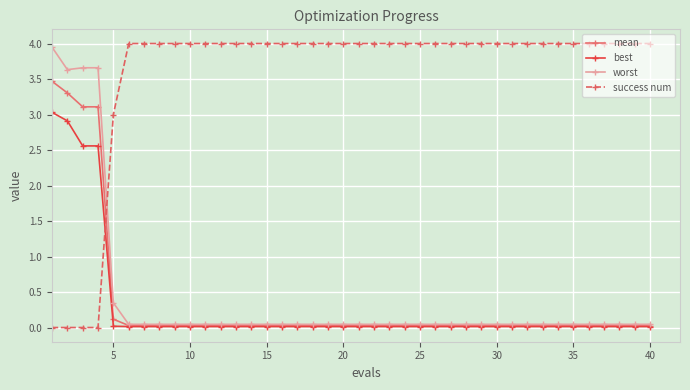

What is the value of the success num point at the 18th from the left?

4.0